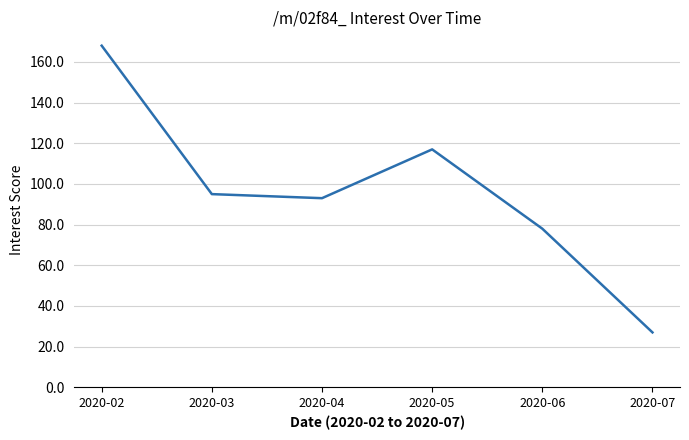

Is it true that the value at 2020-04 is 93?

True